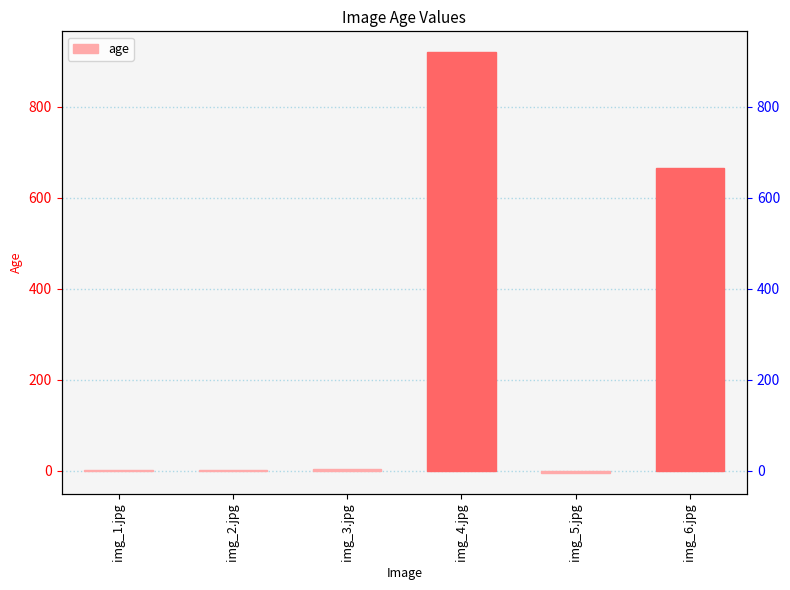

What is the change in value from img_2.jpg to img_6.jpg?

+664